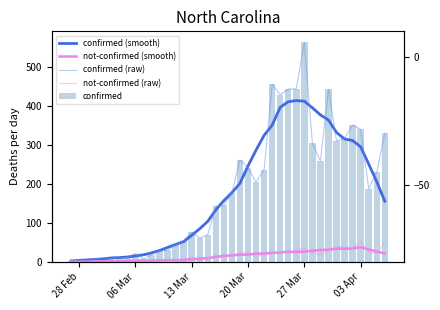

Which series has the largest range (max minus min)?

confirmed (raw)